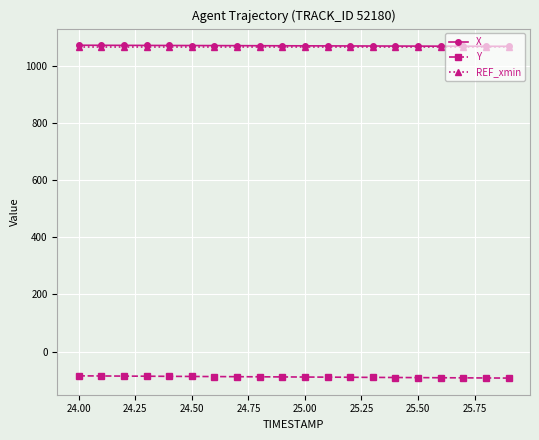

True or false: Y and X cross at least once.

False